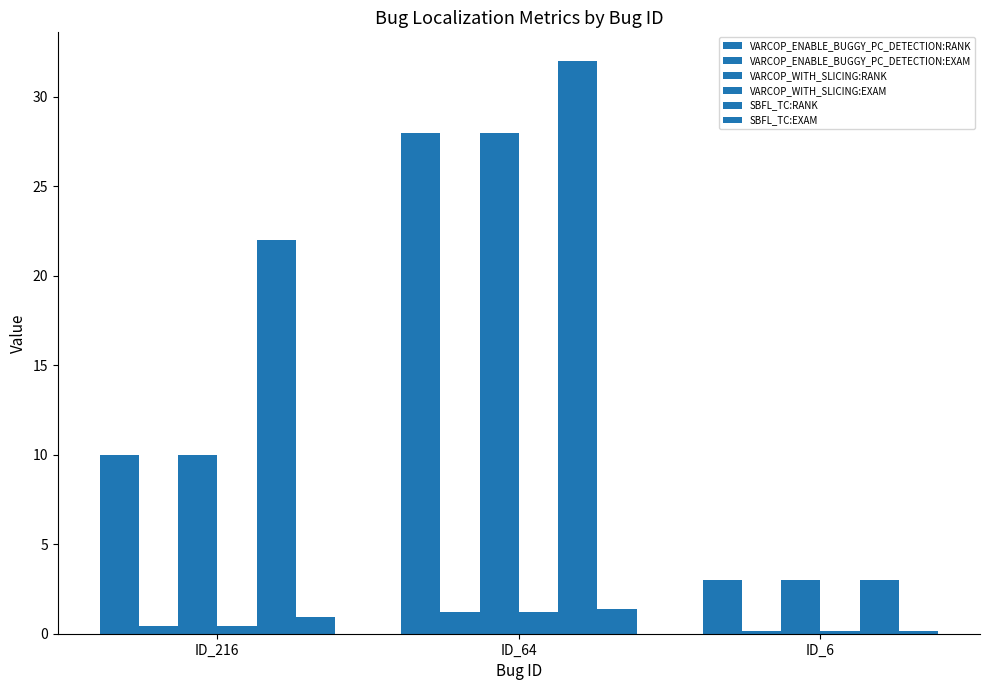

Between ID_64 and ID_6, which is larger?

ID_64